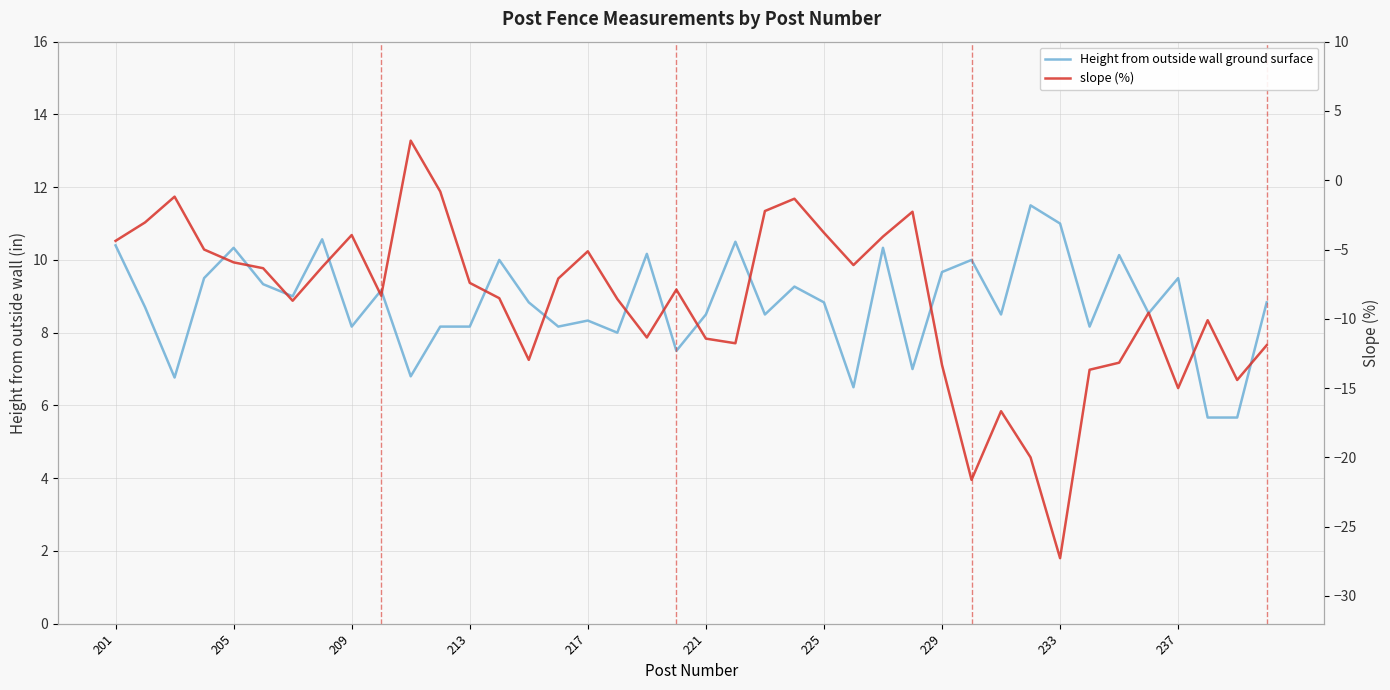

How many interior local peaks does the Height from outside wall ground surface series have?

13